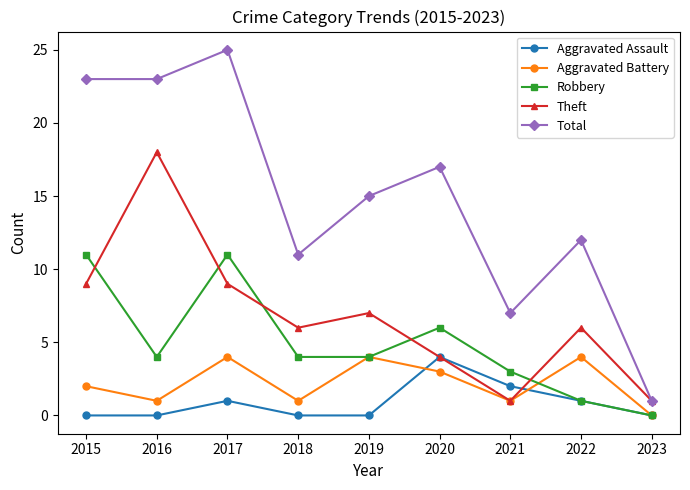

What is the value of the Theft point at the 1st from the left?

9